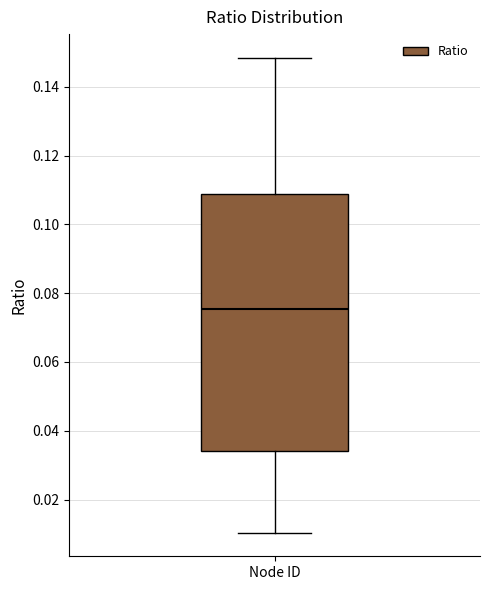

Where does the lower whisker of the box for Node ID end on the y-axis? The values are not printed on the chart, so give them approximately, as read against the axis.

0.010